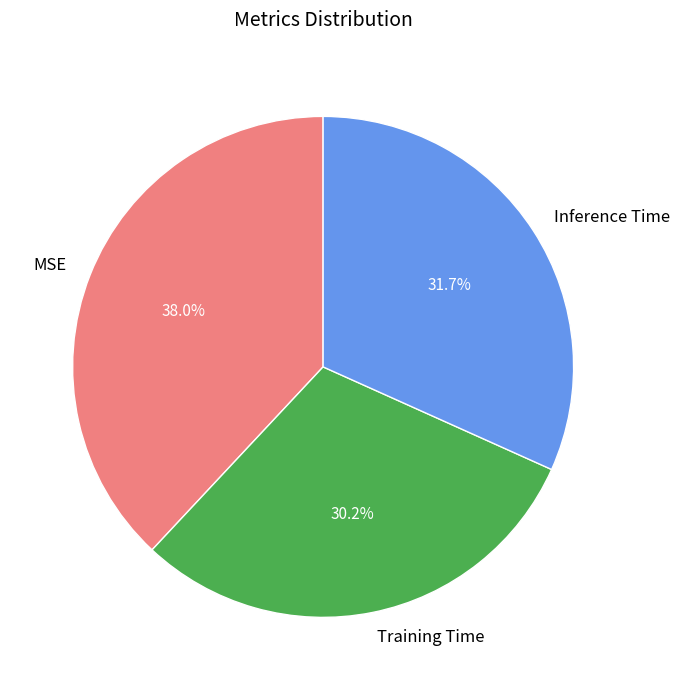

Count the number of slices in the pie.

3